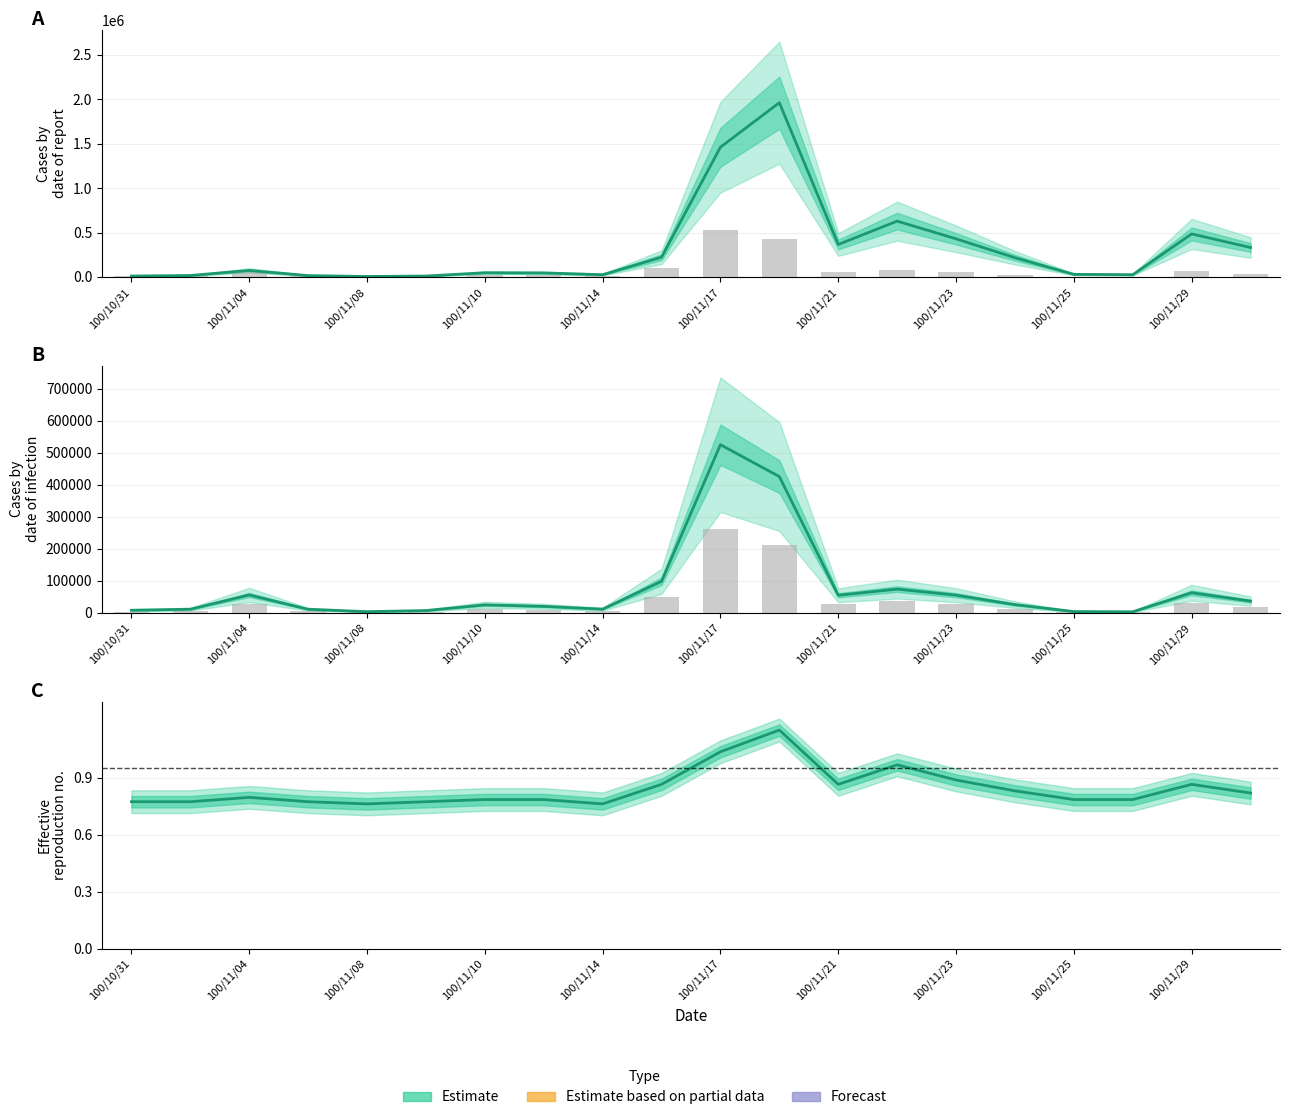

Reading left to right, transcribe all the data shown in this chart.

col_1: 100/10/31=10000.0	100/11/02=16000.0	100/11/04=73000.0	100/11/07=15000.0	100/11/08=5000.0	100/11/09=10000.0	100/11/10=47000.0	100/11/11=45000.0	100/11/14=25000.0	100/11/16=222000.0	100/11/17=1460000.0	100/11/18=1961000.0	100/11/21=365000.0	100/11/22=628000.0	100/11/23=429000.0	100/11/24=216000.0	100/11/25=29000.0	100/11/28=25000.0	100/11/29=484000.0	100/11/30=331000.0
col_2: 100/10/31=7750.0	100/11/02=11040.0	100/11/04=55580.0	100/11/07=10850.0	100/11/08=3400.0	100/11/09=6800.0	100/11/10=24650.0	100/11/11=19950.0	100/11/14=11250.0	100/11/16=98210.0	100/11/17=524960.0	100/11/18=425420.0	100/11/21=54660.0	100/11/22=73740.0	100/11/23=54920.0	100/11/24=25390.0	100/11/25=3670.0	100/11/28=2980.0	100/11/29=62420.0	100/11/30=36320.0
col_8: 100/10/31=0.8	100/11/02=0.8	100/11/04=0.8	100/11/07=0.8	100/11/08=0.8	100/11/09=0.8	100/11/10=0.8	100/11/11=0.8	100/11/14=0.8	100/11/16=0.9	100/11/17=1.0	100/11/18=1.1	100/11/21=0.9	100/11/22=1.0	100/11/23=0.9	100/11/24=0.8	100/11/25=0.8	100/11/28=0.8	100/11/29=0.9	100/11/30=0.8